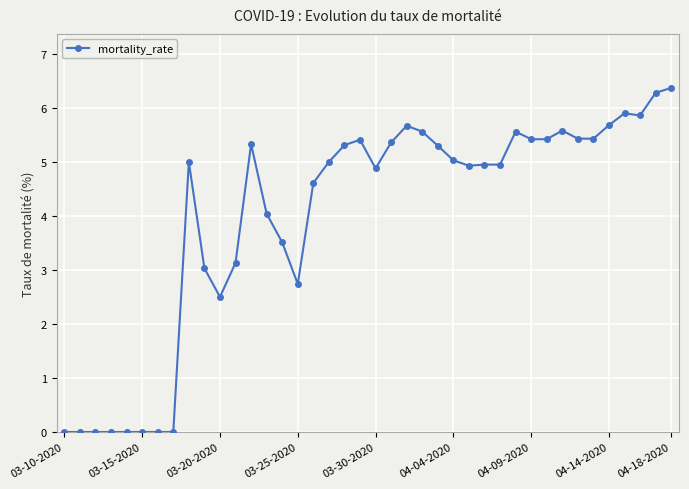

What is the average value?

4.0